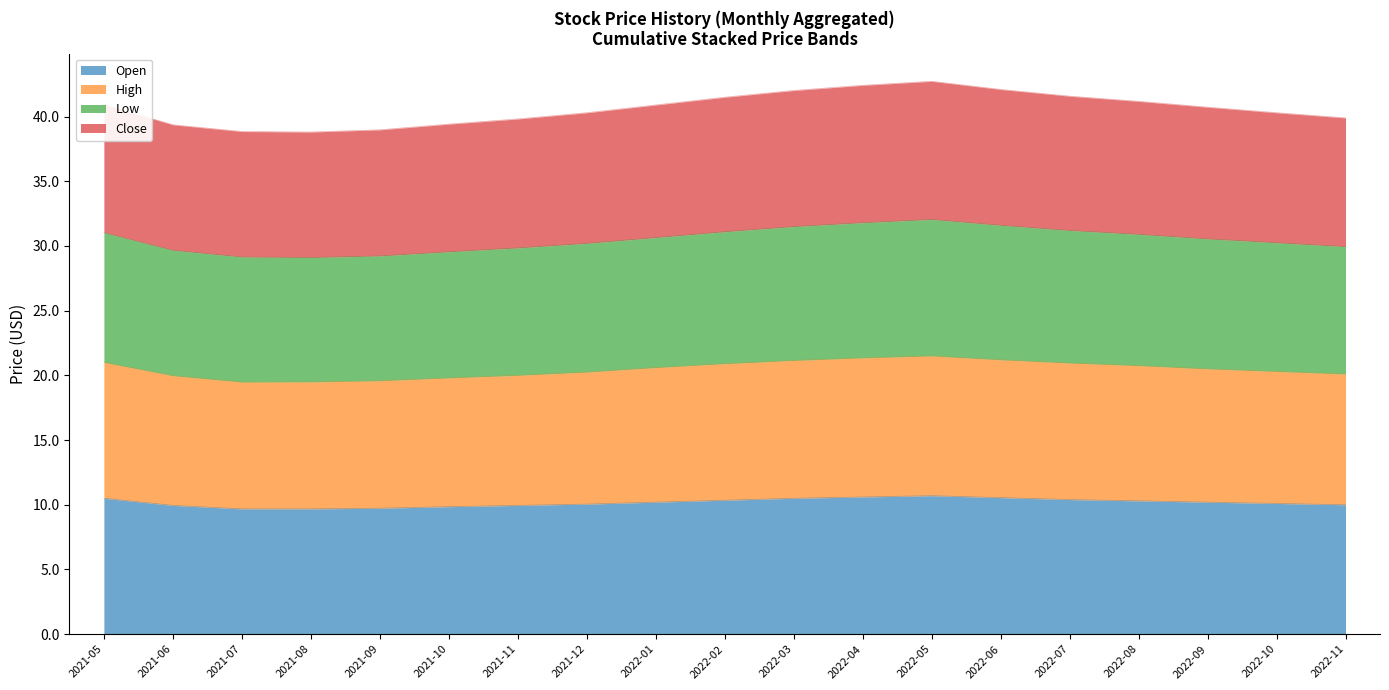

What is the lowest value of the Open series?

9.7